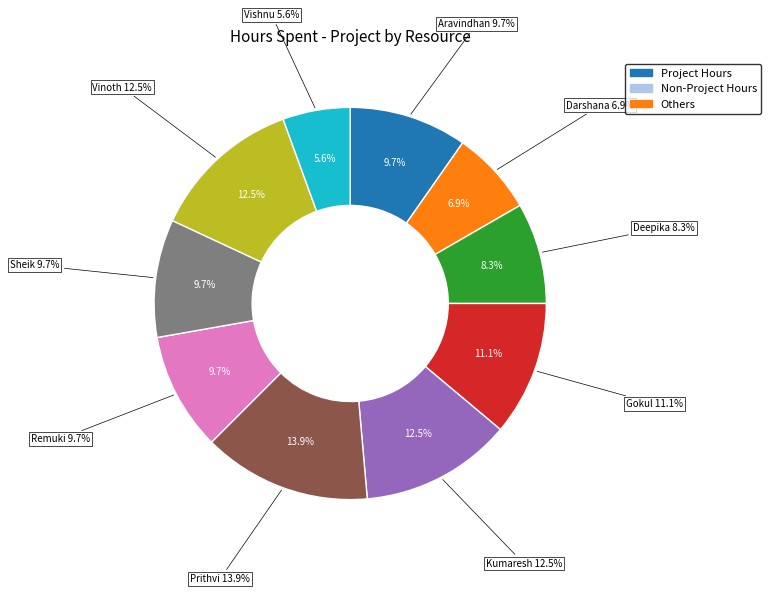

Which category has the biggest portion of the pie?

Prithvi